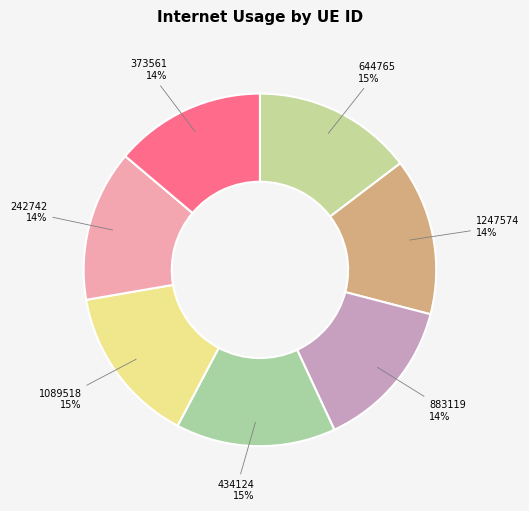

The 242742 slice represents 14% of the pie. True or false?

True